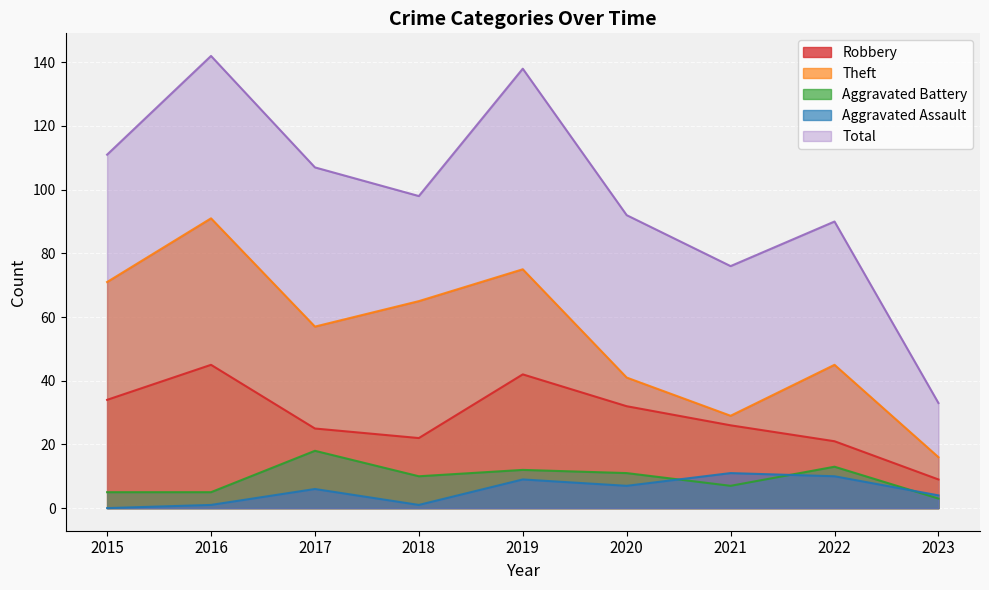

In Robbery, how many points are higher than both neighbors (excluding endpoints)?

2